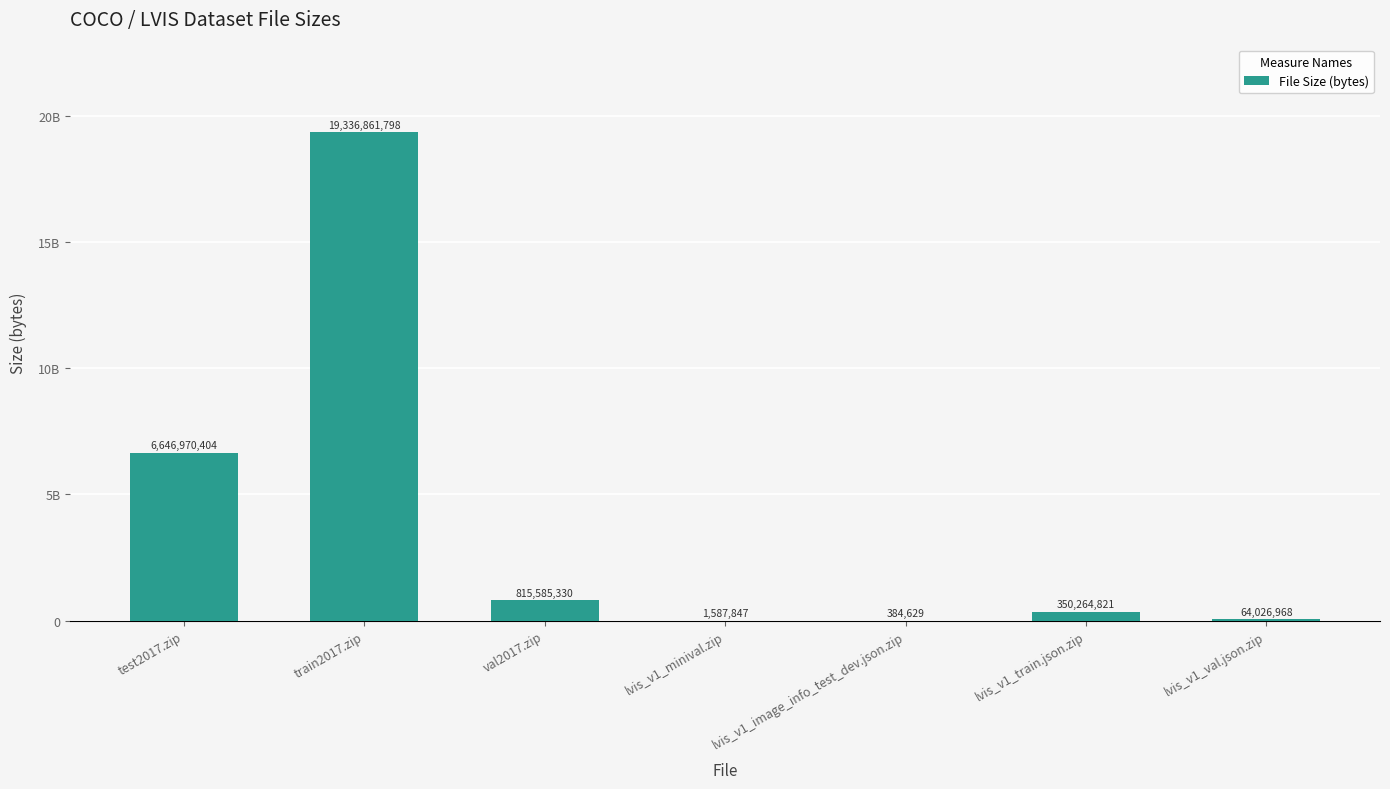

Is it true that the value at lvis_v1_minival.zip is 436671?

False